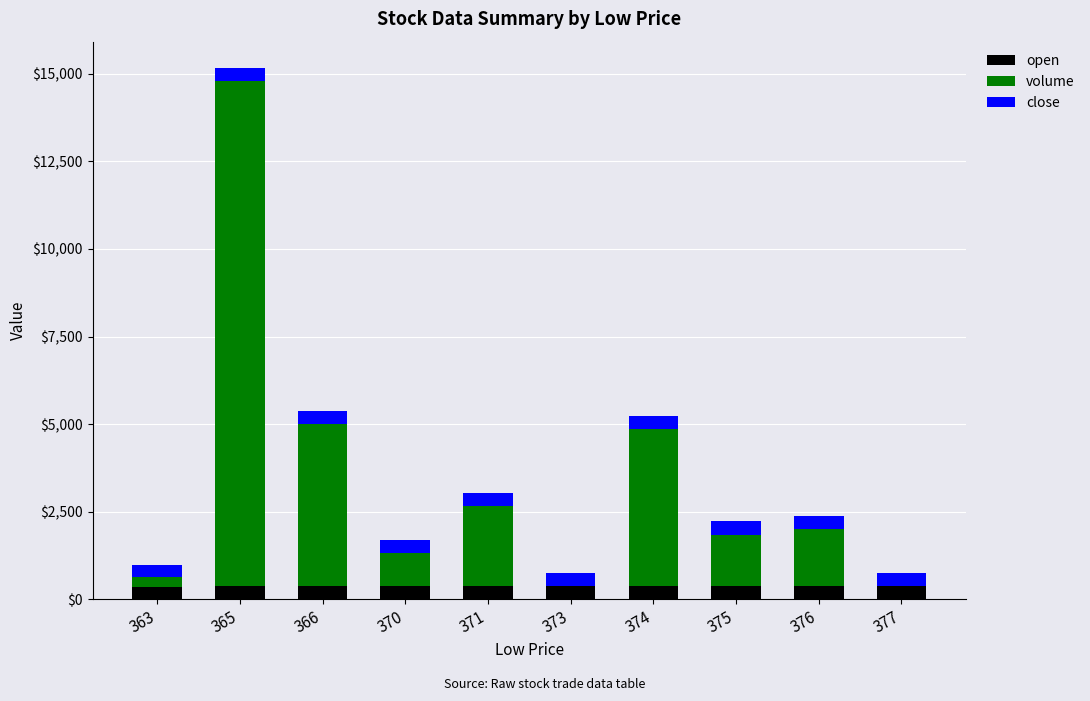

At which category is the sum across all series the highest?

365